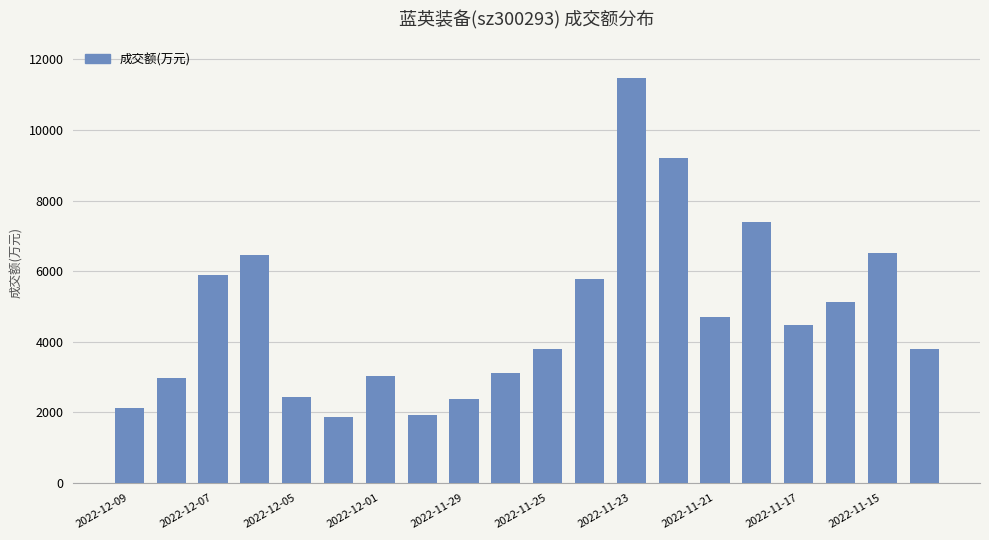

What is the maximum value shown in the chart?

11464